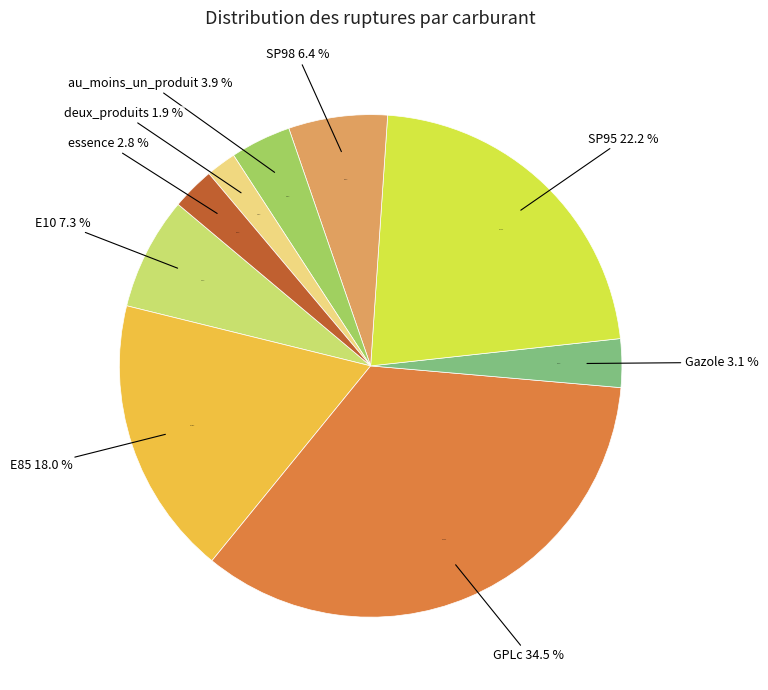

How many slices are in this pie chart?

9